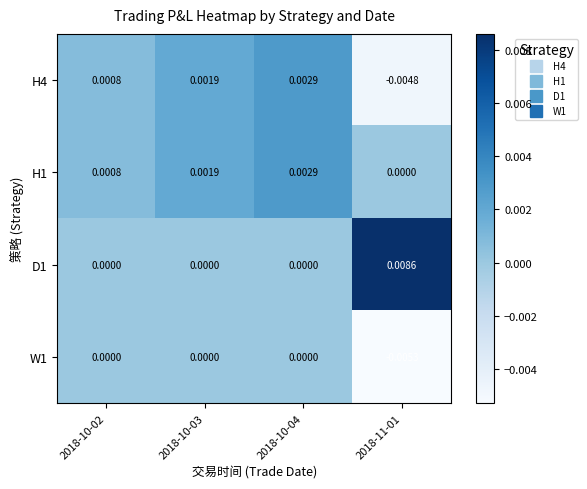

Which series has the largest total across all categories?

D1